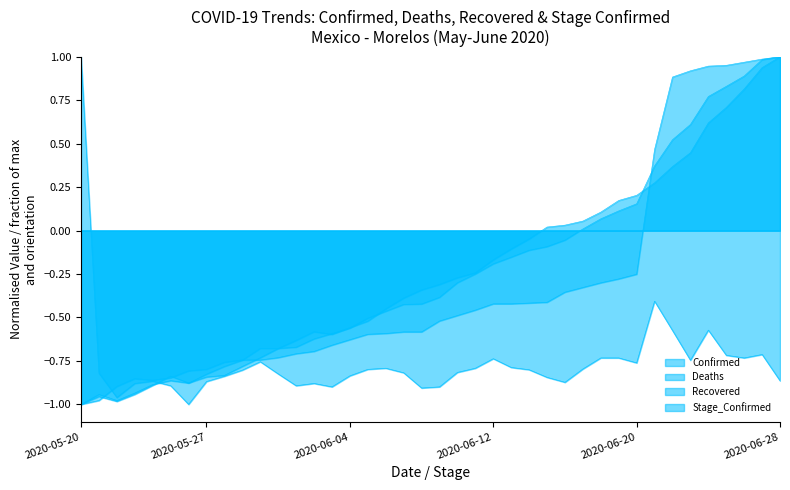

What is the difference between the highest and lowest values at 2020-06-28?

1.9